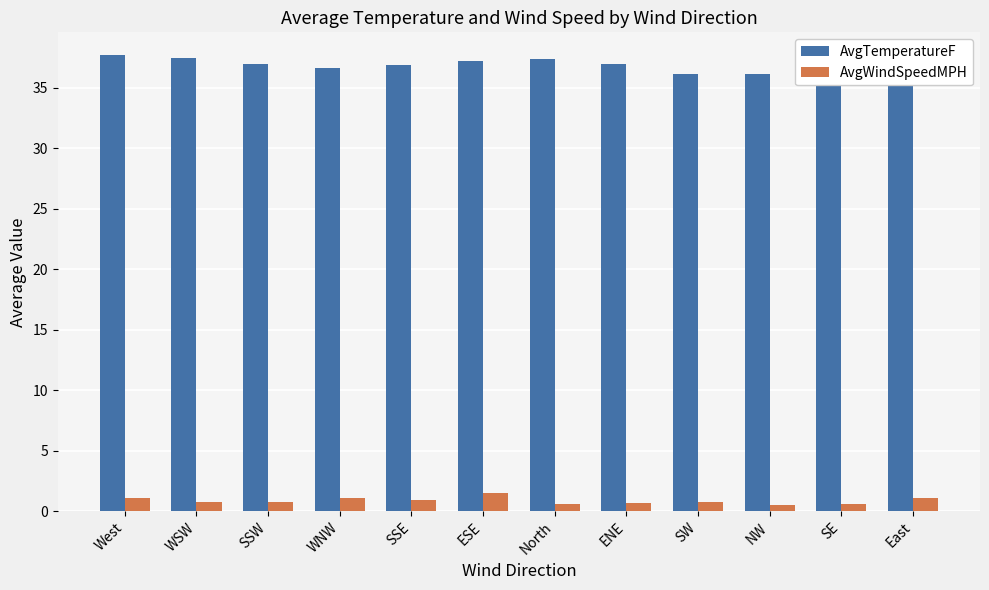

List the series in order of their overall mean, highest first.

AvgTemperatureF, AvgWindSpeedMPH